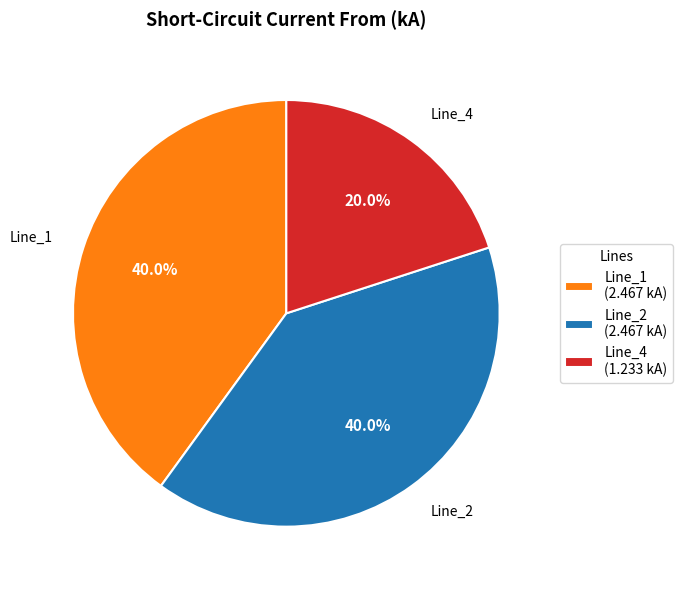

Between Line_4 (1.233 kA) and Line_1 (2.467 kA), which is larger?

Line_1 (2.467 kA)